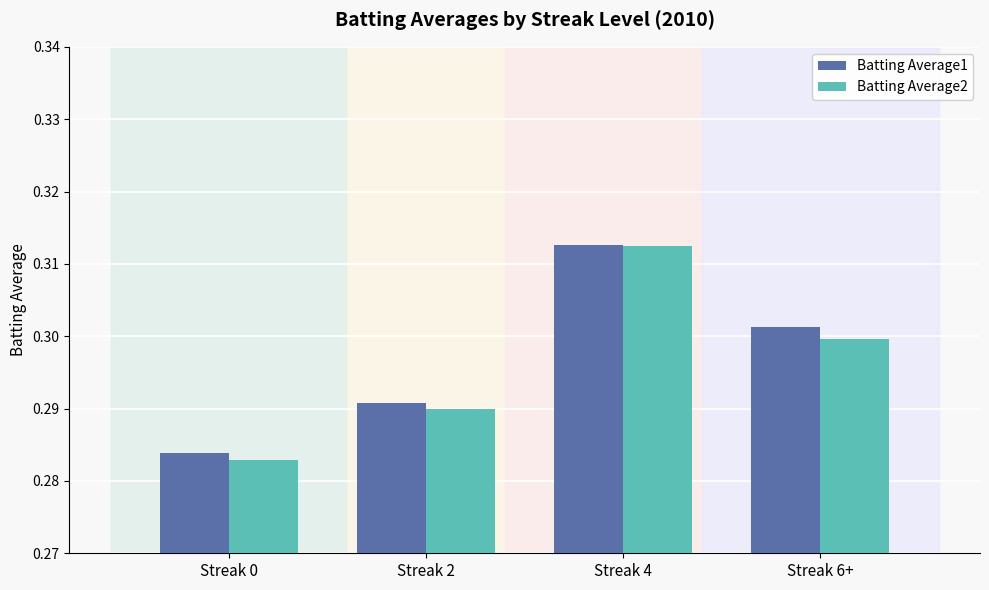

The Batting Average1 series shows 0.3 at Streak 4. True or false?

True